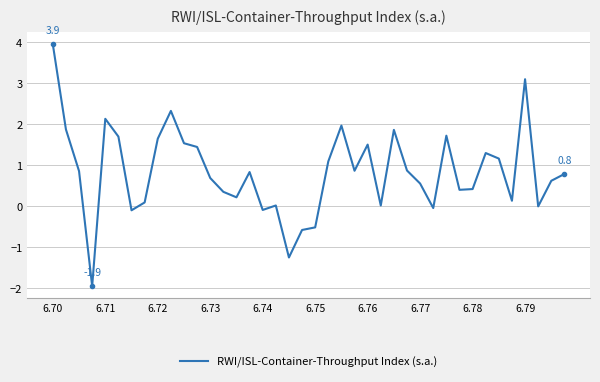

What is the maximum value shown in the chart?

3.9